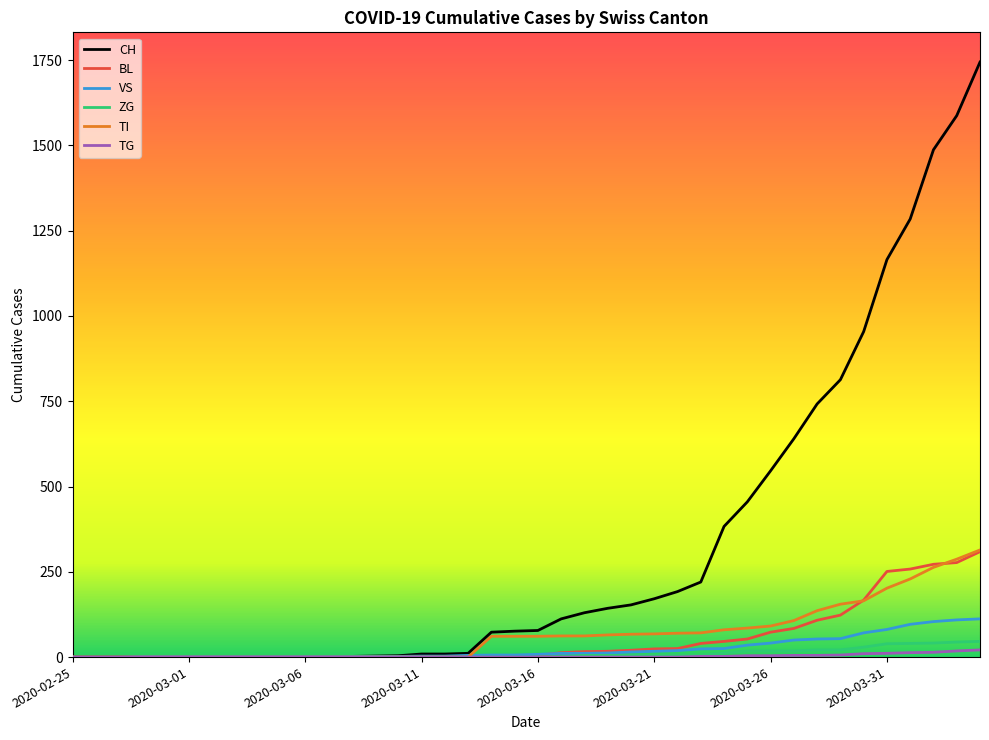

What is the maximum value for TG?

21